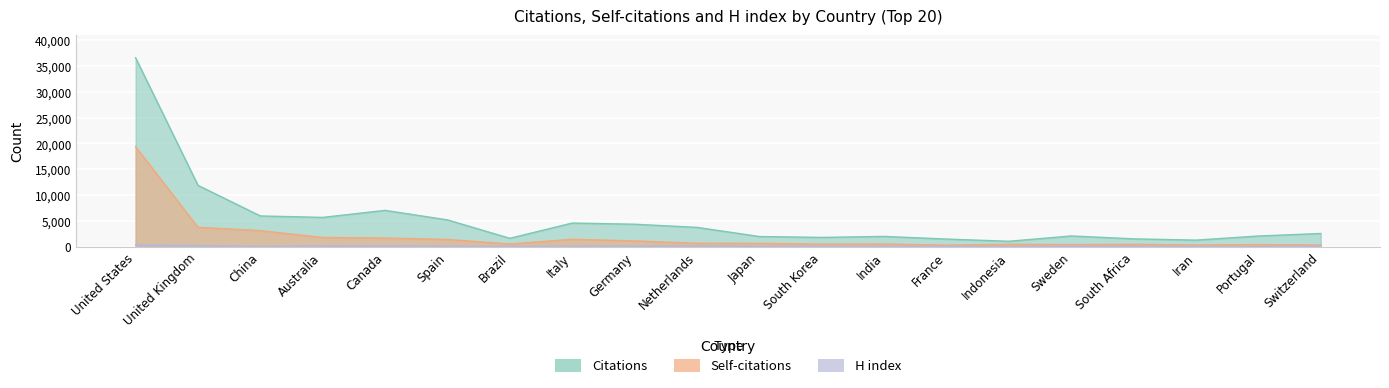

Which series has the largest total across all categories?

Documents